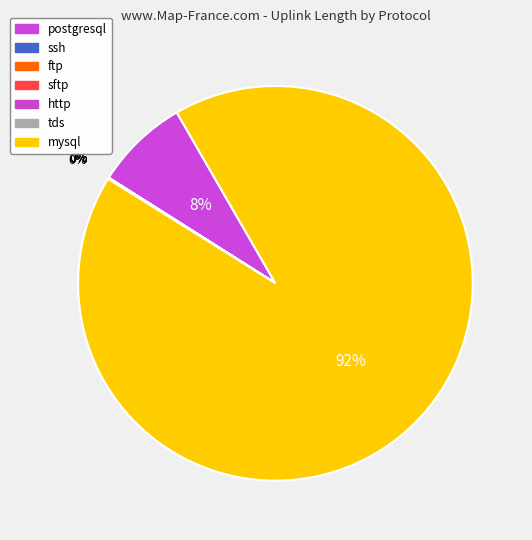

How many slices are in this pie chart?

7